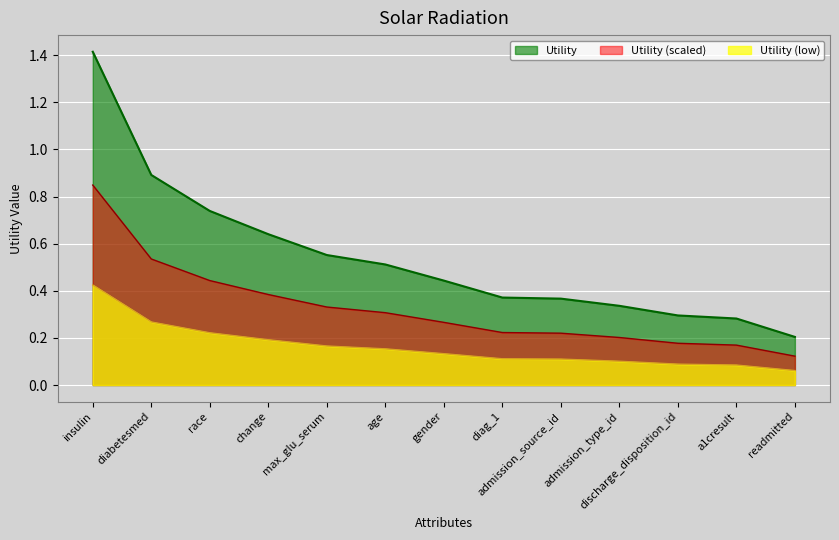

True or false: the data shows 0.2 at age.

False